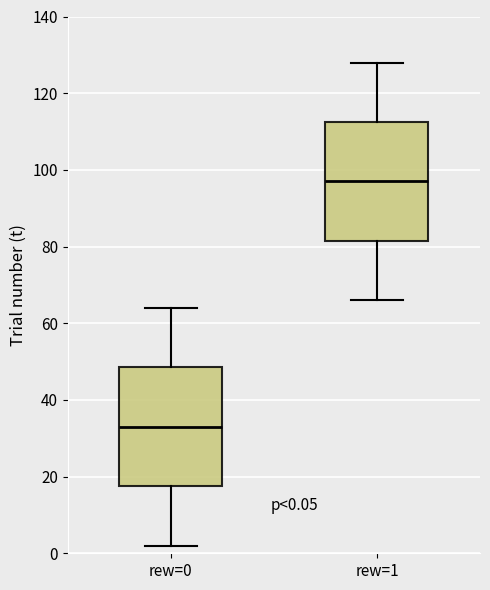

Which box's median line is the lowest?

rew=0